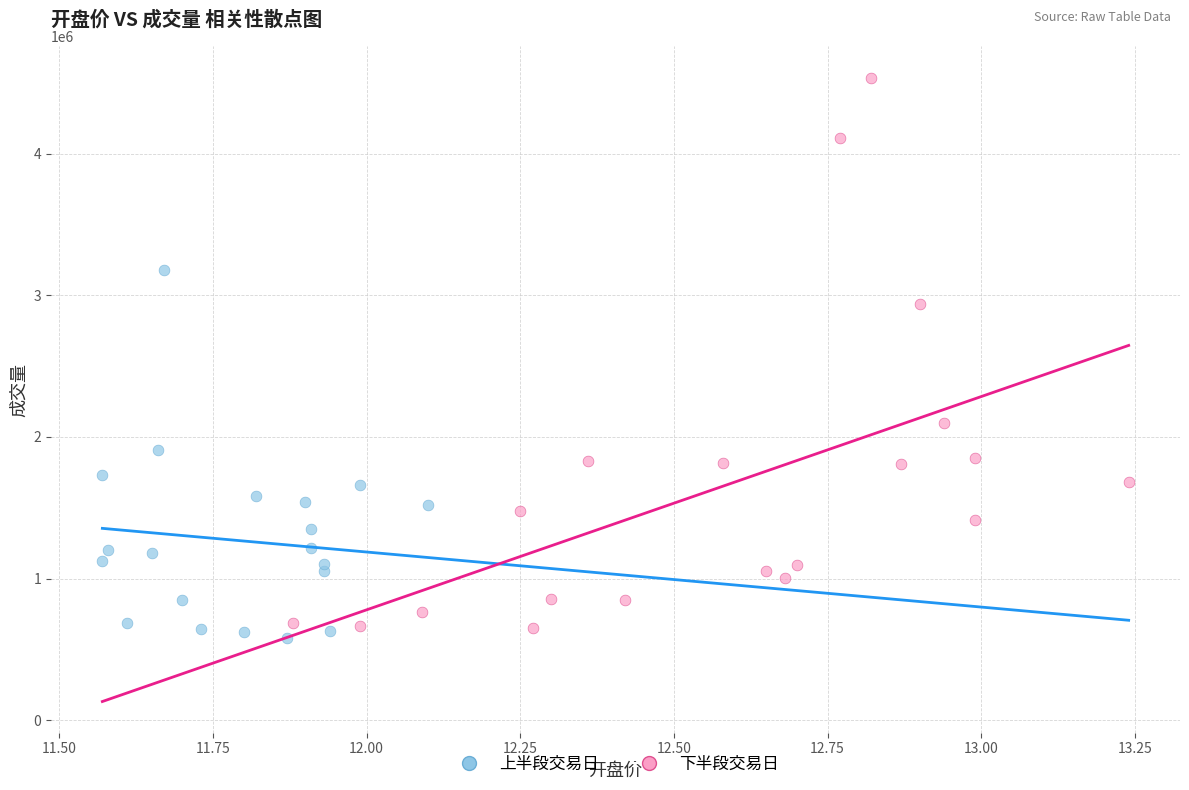

Which series has the widest spread of Y values?

下半段交易日